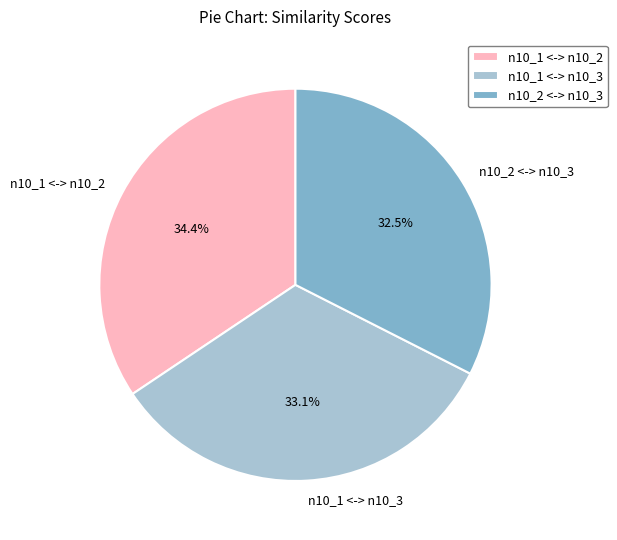

Which category has the biggest portion of the pie?

n10_1 <-> n10_2